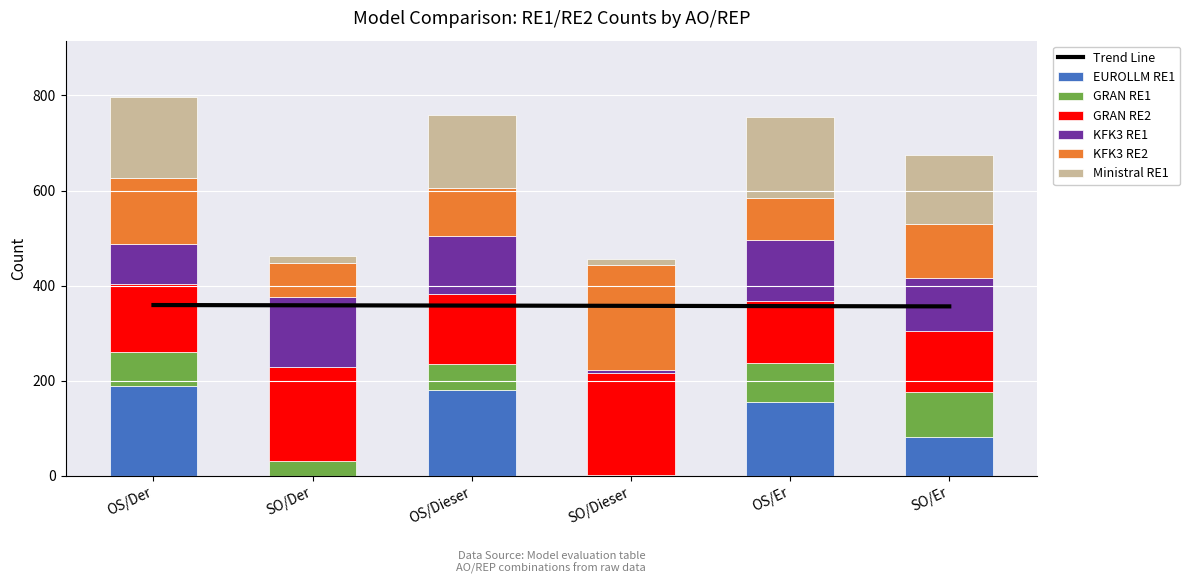

What is the total value across all series at SO/Er?

674